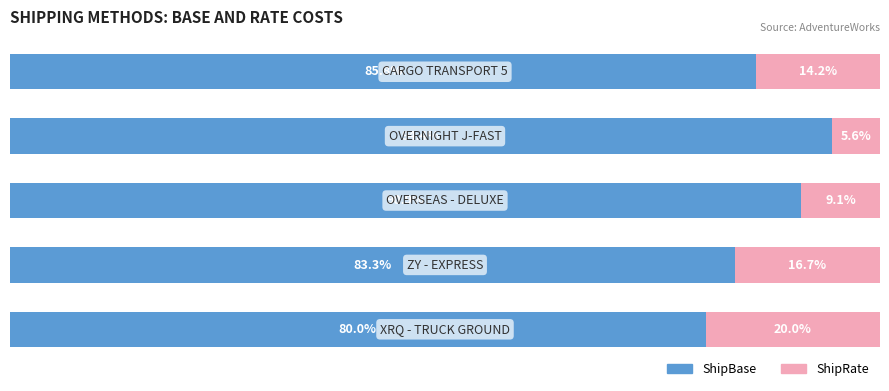

What are all the series names shown in the legend?

ShipBase, ShipRate